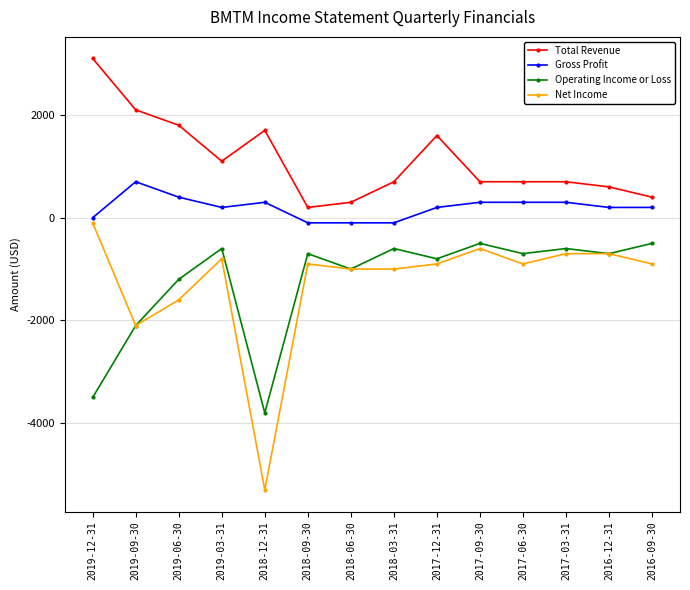

What is the label of the 3rd point from the right?

2017-03-31